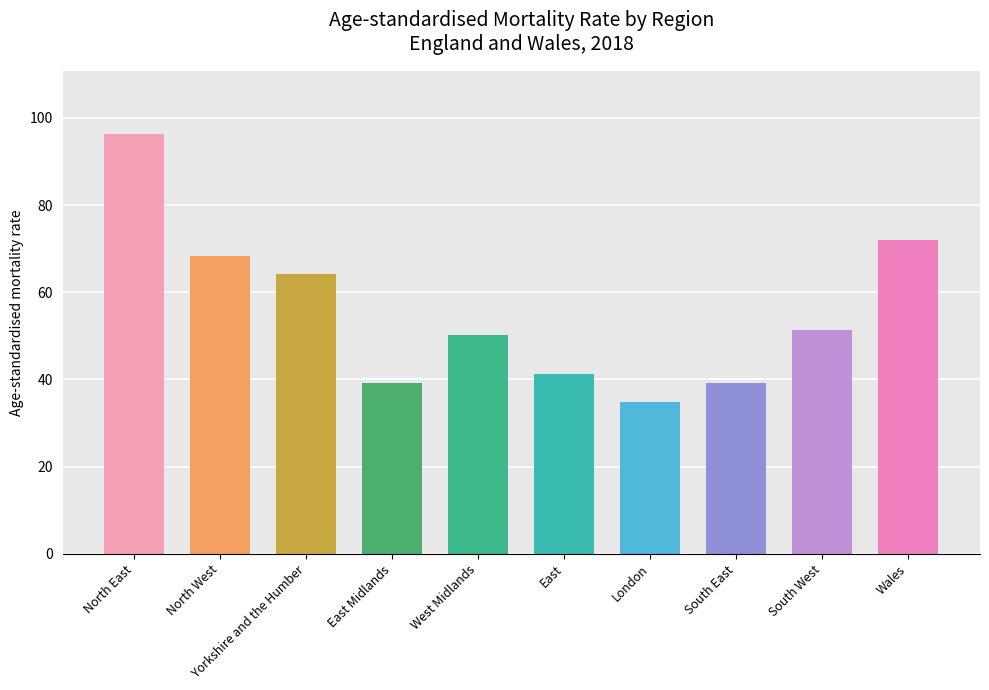

What is the label of the 8th bar from the right?

Yorkshire and the Humber